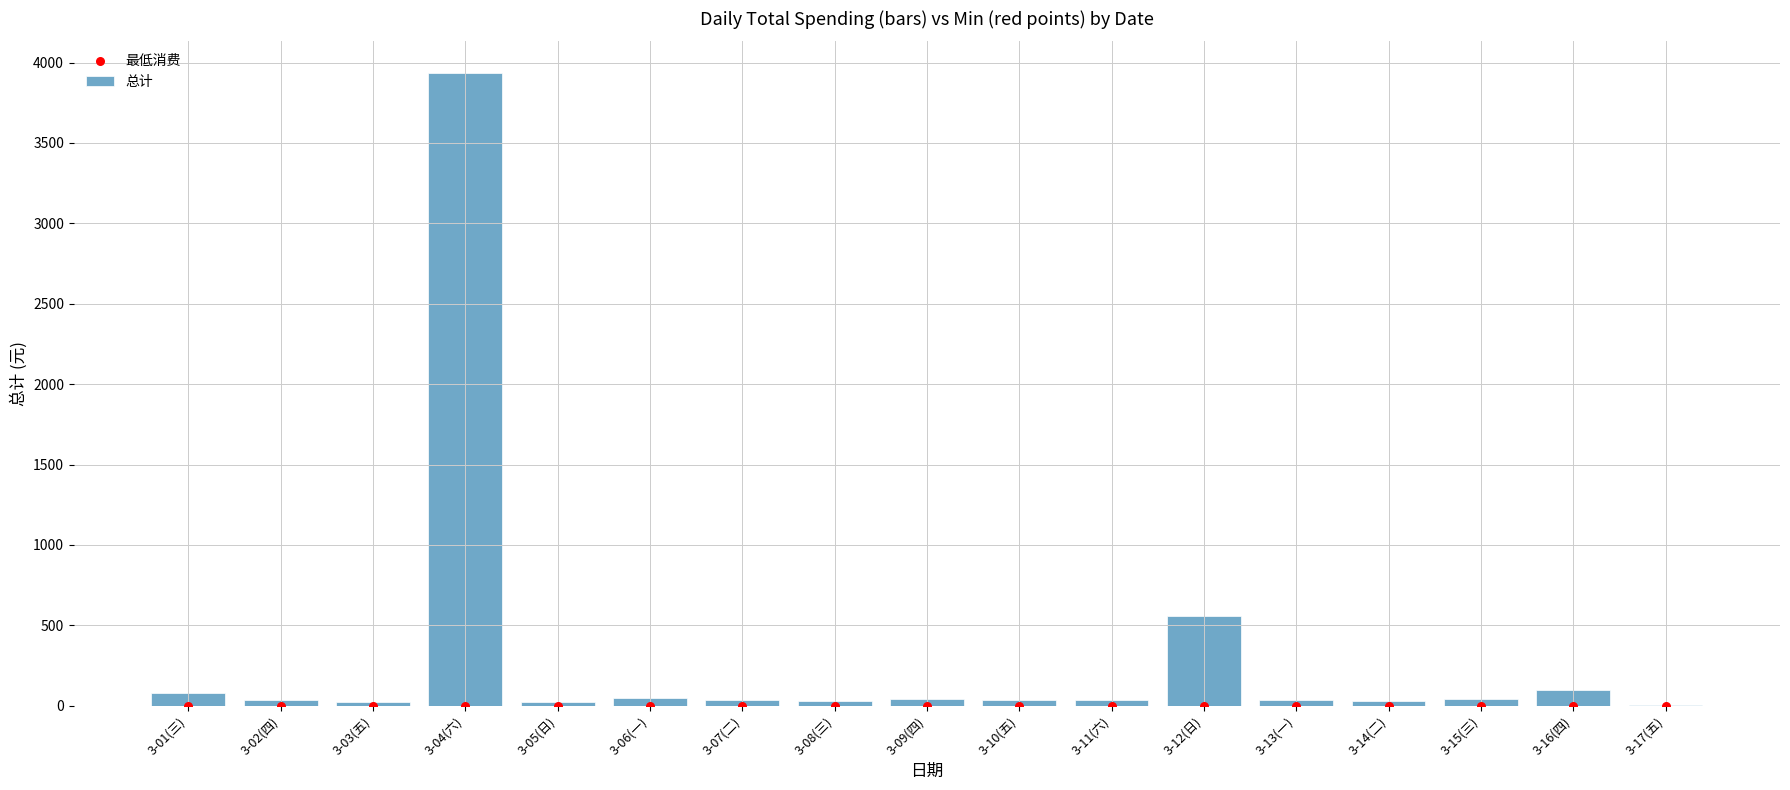

Which series reaches the minimum Y coordinate?

最低消费